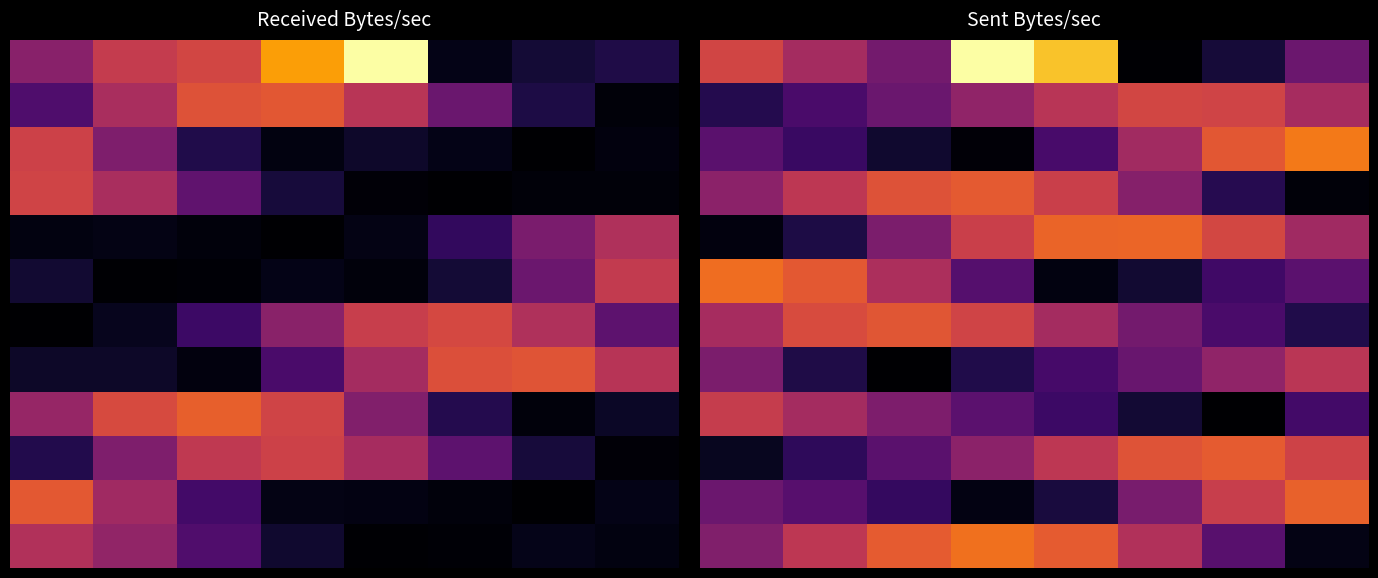

What is the maximum value for 4?

3930.5